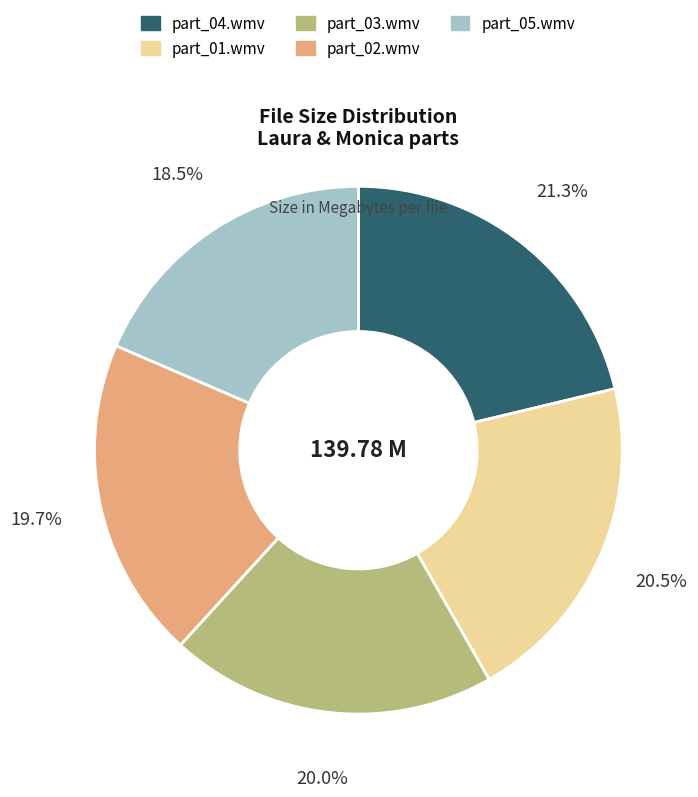

How many slices are in this pie chart?

5